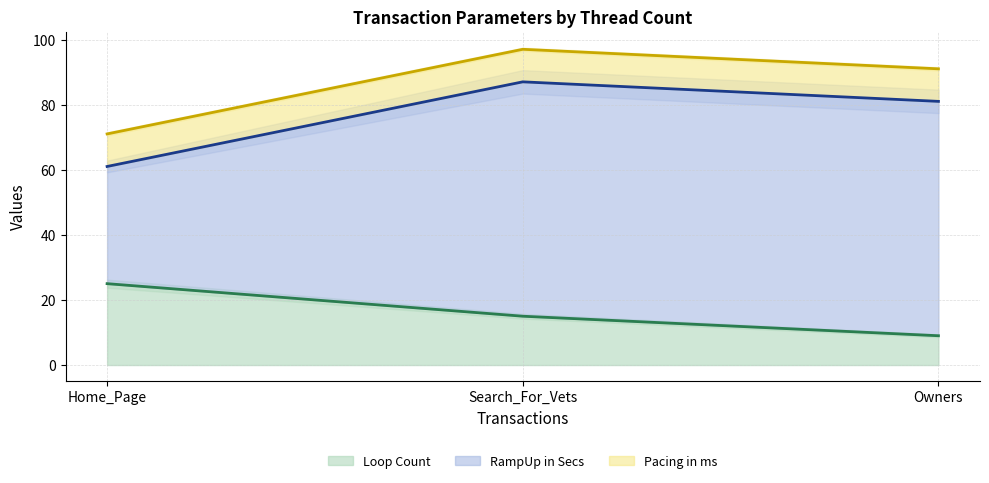

What is the greatest value displayed?

97